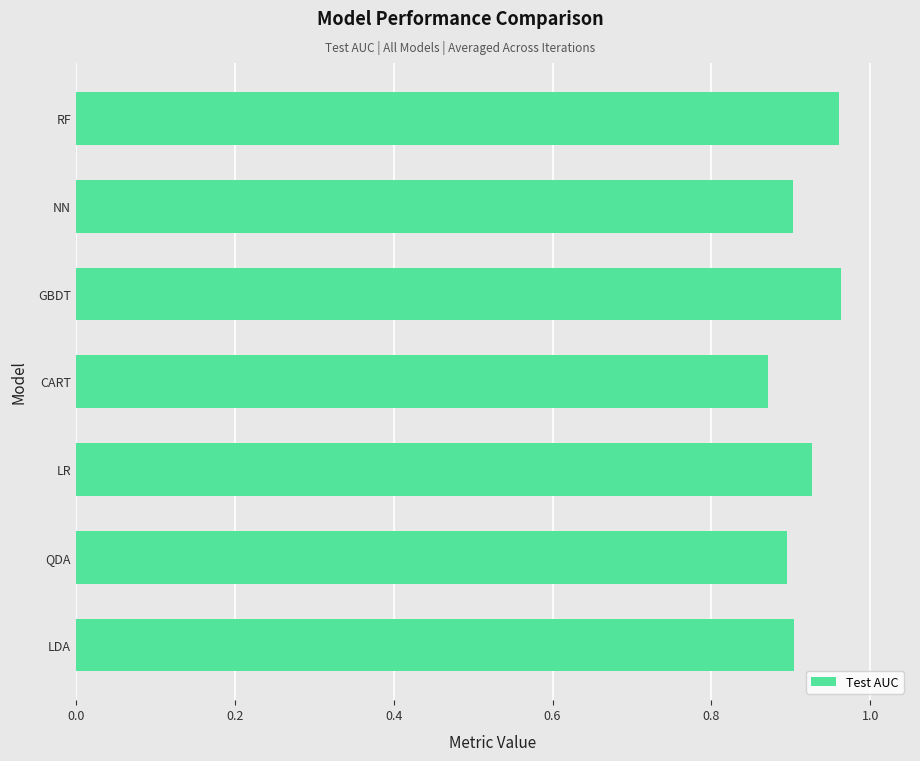

At which category does the chart reach its minimum across all series?

CART